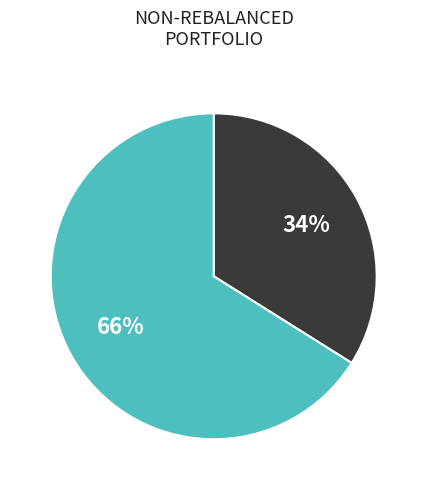

To the nearest percent, what is the difference between the largest and smallest slice percentages?

32%